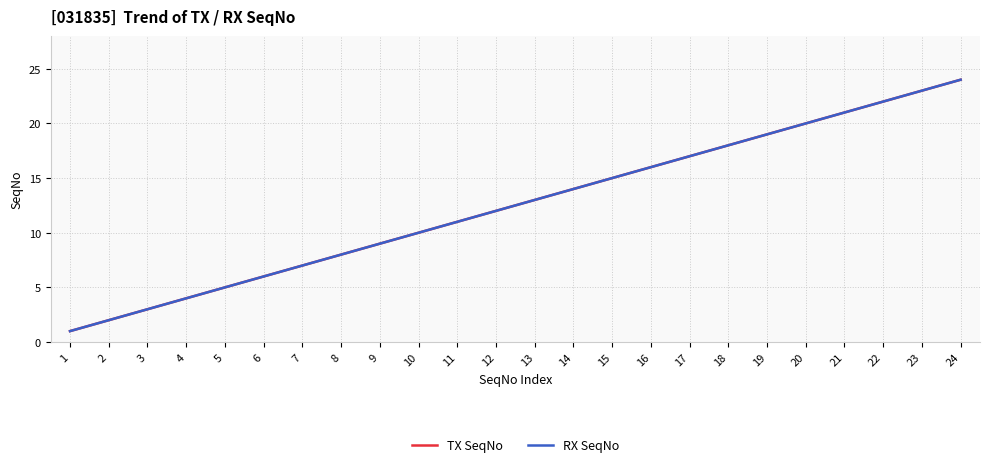

At which label does RX SeqNo first exceed 13?

14